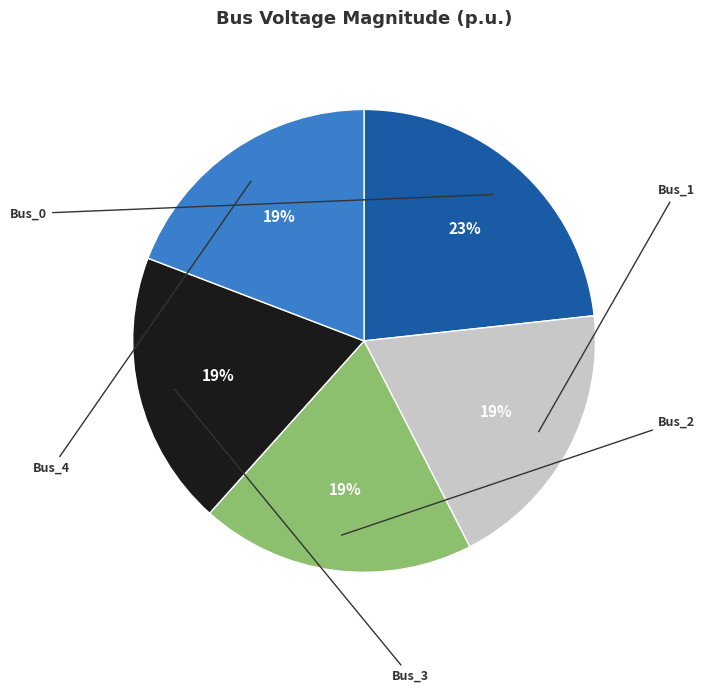

What percentage do Bus_0 and Bus_3 together represent?

42.4%